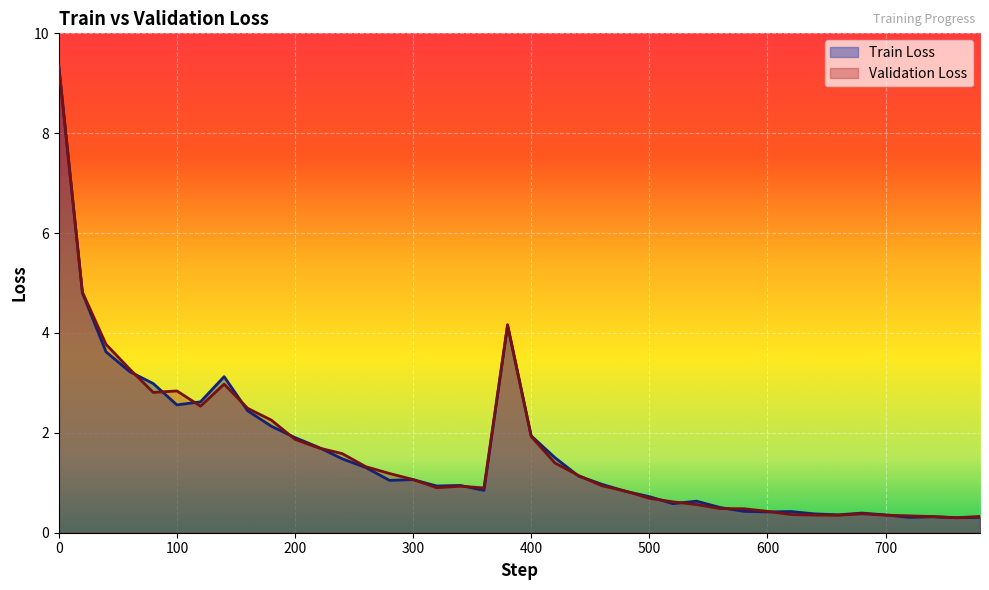

Reading left to right, what are all the values shown in this chart?

Train Loss: 9.3	4.8	3.6	3.2	3.0	2.6	2.6	3.1	2.4	2.1	1.9	1.7	1.5	1.3	1.0	1.1	0.9	0.9	0.8	4.1	1.9	1.5	1.1	1.0	0.8	0.7	0.6	0.6	0.5	0.4	0.4	0.4	0.4	0.4	0.4	0.4	0.3	0.3	0.3	0.3
Validation Loss: 9.3	4.8	3.8	3.3	2.8	2.8	2.5	3.0	2.5	2.3	1.9	1.7	1.6	1.3	1.2	1.1	0.9	0.9	0.9	4.2	1.9	1.4	1.1	0.9	0.8	0.7	0.6	0.6	0.5	0.5	0.4	0.4	0.4	0.4	0.4	0.4	0.3	0.3	0.3	0.3